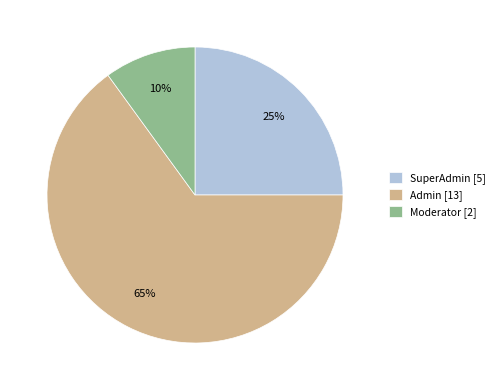

Do Moderator [2] and Admin [13] together represent more than half of the pie?

Yes